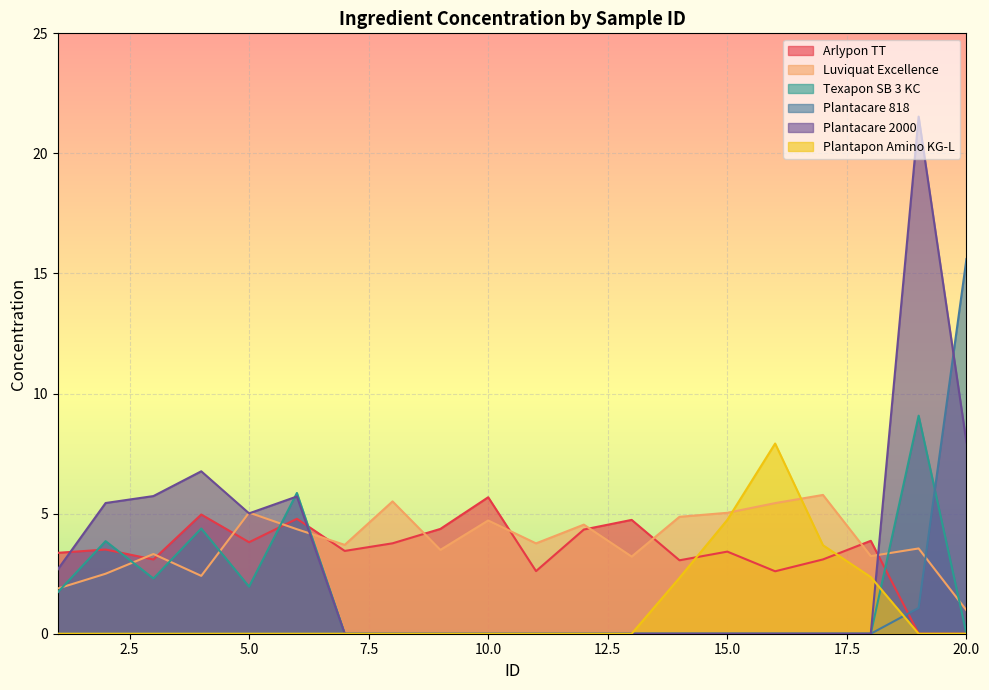

How many lines are shown in the chart?

6